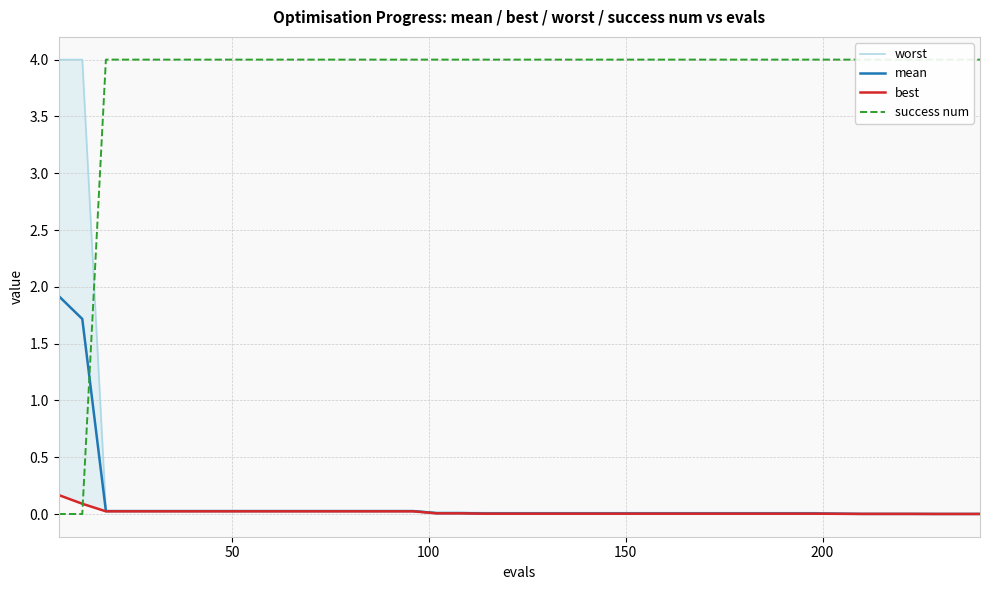

Which series has the largest total across all categories?

success num